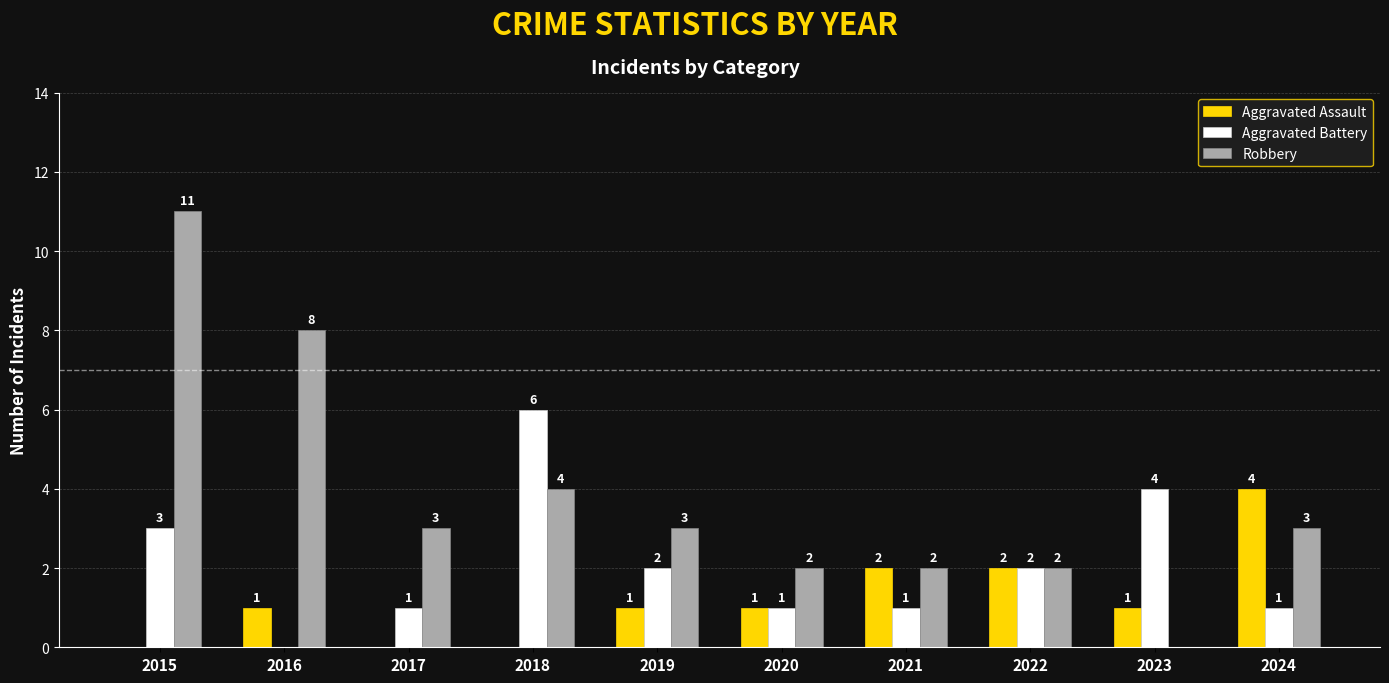

Count the number of categories in the chart.

10